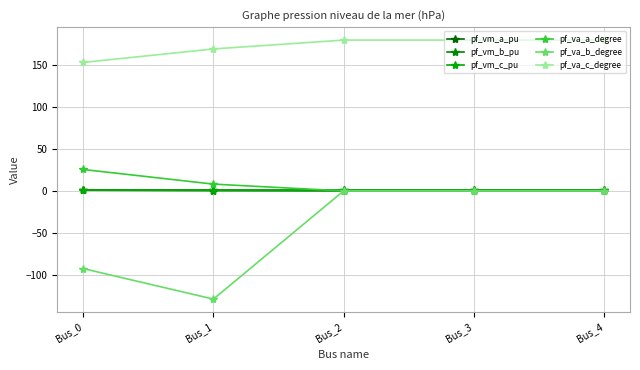

How many data points does each series have?

5